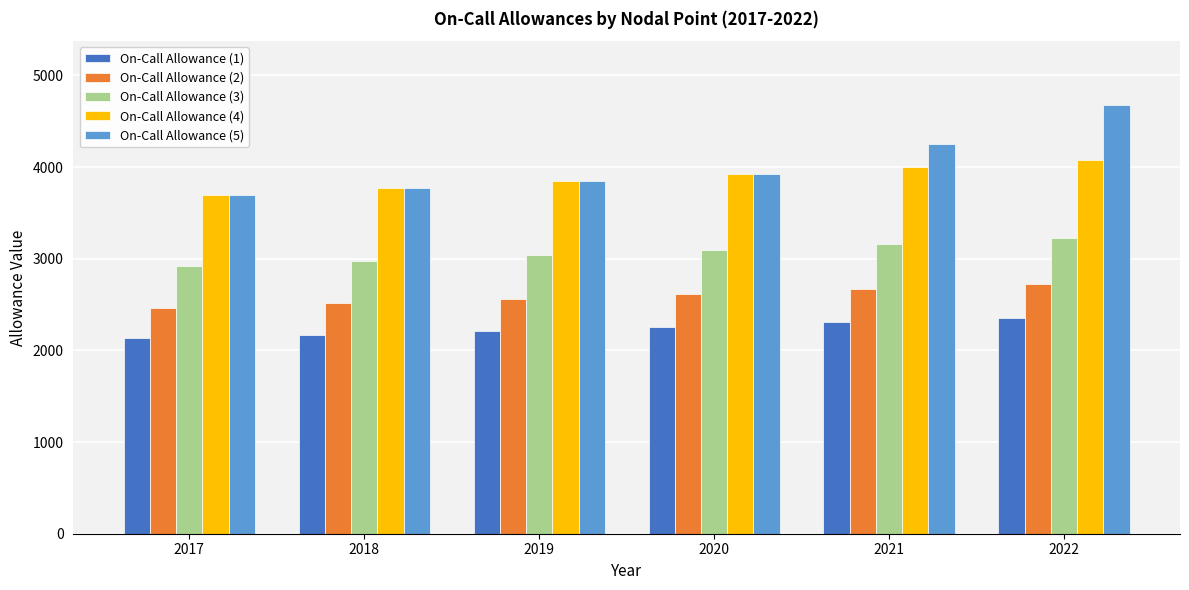

Rank the series by their maximum value, from lowest to highest.

On-Call Allowance (1), On-Call Allowance (2), On-Call Allowance (3), On-Call Allowance (4), On-Call Allowance (5)